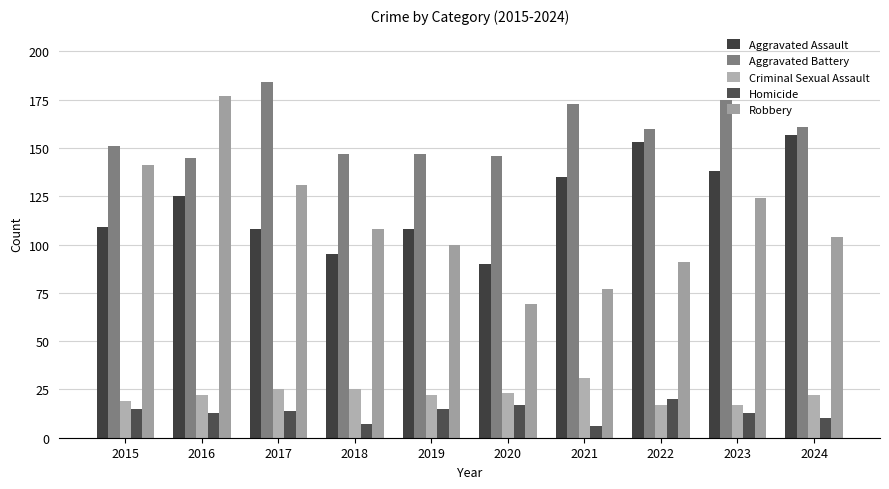

Reading left to right, what are all the values shown in this chart?

Aggravated Assault: 2015=109	2016=125	2017=108	2018=95	2019=108	2020=90	2021=135	2022=153	2023=138	2024=157
Aggravated Battery: 2015=151	2016=145	2017=184	2018=147	2019=147	2020=146	2021=173	2022=160	2023=175	2024=161
Criminal Sexual Assault: 2015=19	2016=22	2017=25	2018=25	2019=22	2020=23	2021=31	2022=17	2023=17	2024=22
Homicide: 2015=15	2016=13	2017=14	2018=7	2019=15	2020=17	2021=6	2022=20	2023=13	2024=10
Robbery: 2015=141	2016=177	2017=131	2018=108	2019=100	2020=69	2021=77	2022=91	2023=124	2024=104